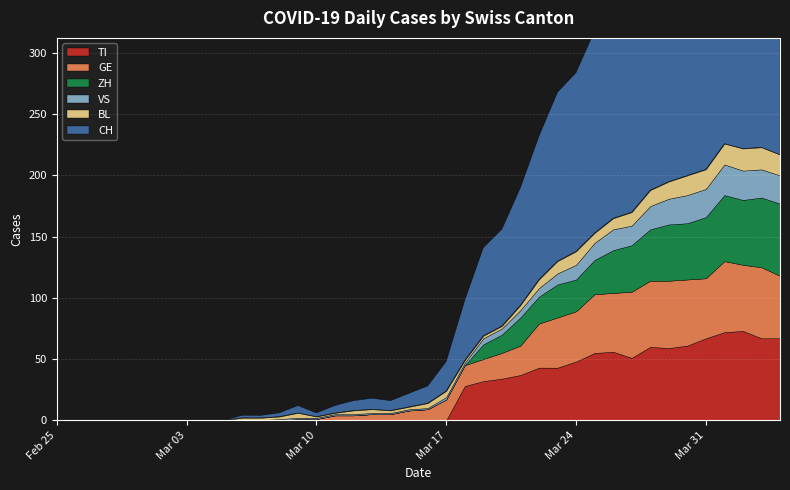

Reading left to right, transcribe all the data shown in this chart.

CH: 0	0	0	0	0	0	0	0	0	0	2	2	3	6	3	6	8	9	8	11	14	24	49	72	79	96	117	138	146	165	181	187	206	211	246	256	282	279	284	280
TI: 0	0	0	0	0	0	0	0	0	0	0	0	0	0	0	0	0	0	0	0	0	0	28	32	34	37	43	43	48	55	56	51	60	59	61	67	72	73	67	67
GE: 0	0	0	0	0	0	0	0	0	0	0	0	0	1	1	4	4	5	5	8	9	17	17	18	21	24	36	41	41	48	48	54	54	55	54	49	58	54	58	51
VS: 0	0	0	0	0	0	0	0	0	0	0	0	1	1	1	1	1	1	1	1	1	2	2	5	5	6	7	9	12	14	17	16	19	21	23	23	25	24	23	23
BL: 0	0	0	0	0	0	0	0	0	0	2	2	2	4	1	1	3	3	2	2	4	5	2	2	2	4	7	10	11	8	9	11	13	14	16	16	17	18	18	17
ZH: 0	0	0	0	0	0	0	0	0	0	0	0	0	0	0	0	0	0	0	0	0	0	0	12	15	23	22	27	26	28	35	38	42	46	46	50	54	53	57	59